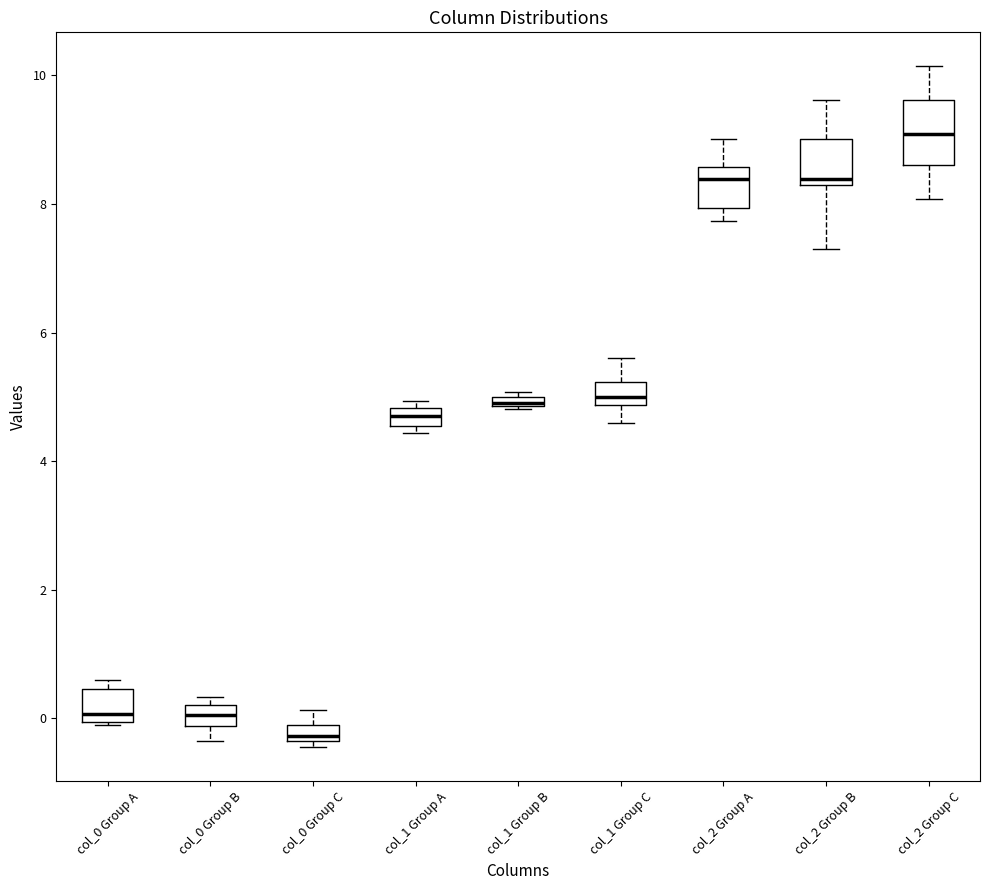

Which box's median line is the highest?

col_2 Group C